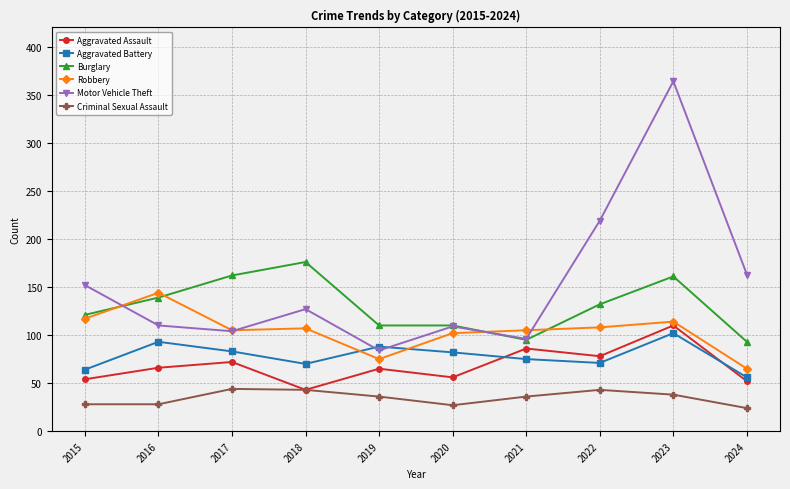

True or false: Motor Vehicle Theft and Aggravated Battery cross at least once.

True